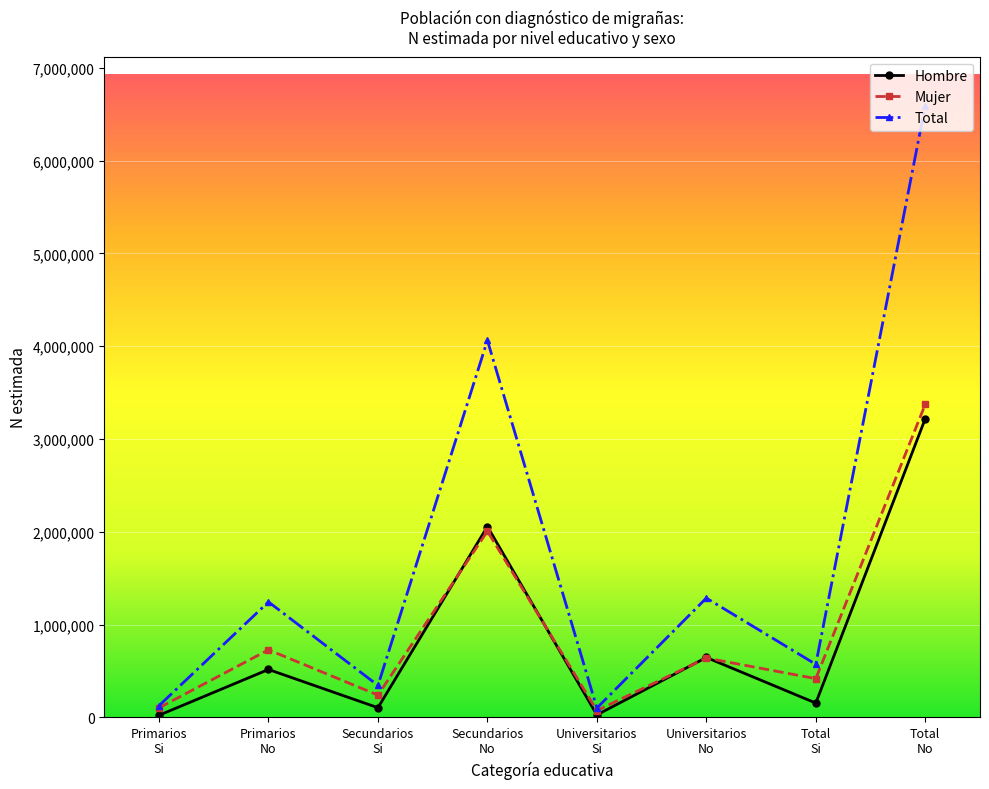

Read the Total value at Universitarios
Si.

100964